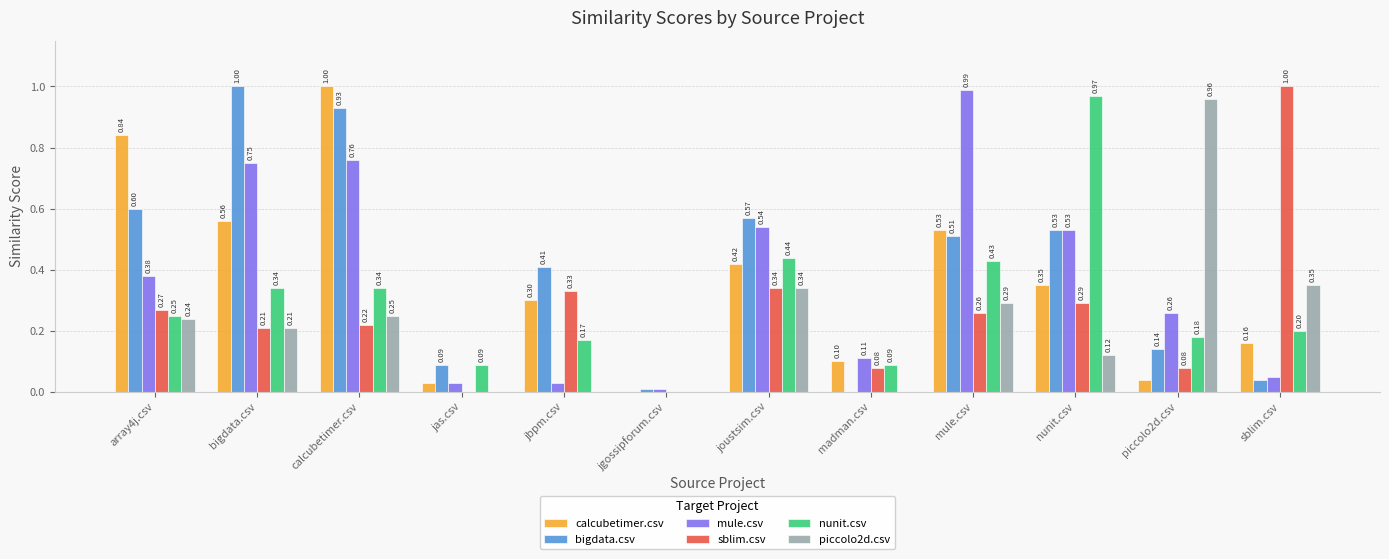

How many groups of bars are there?

12